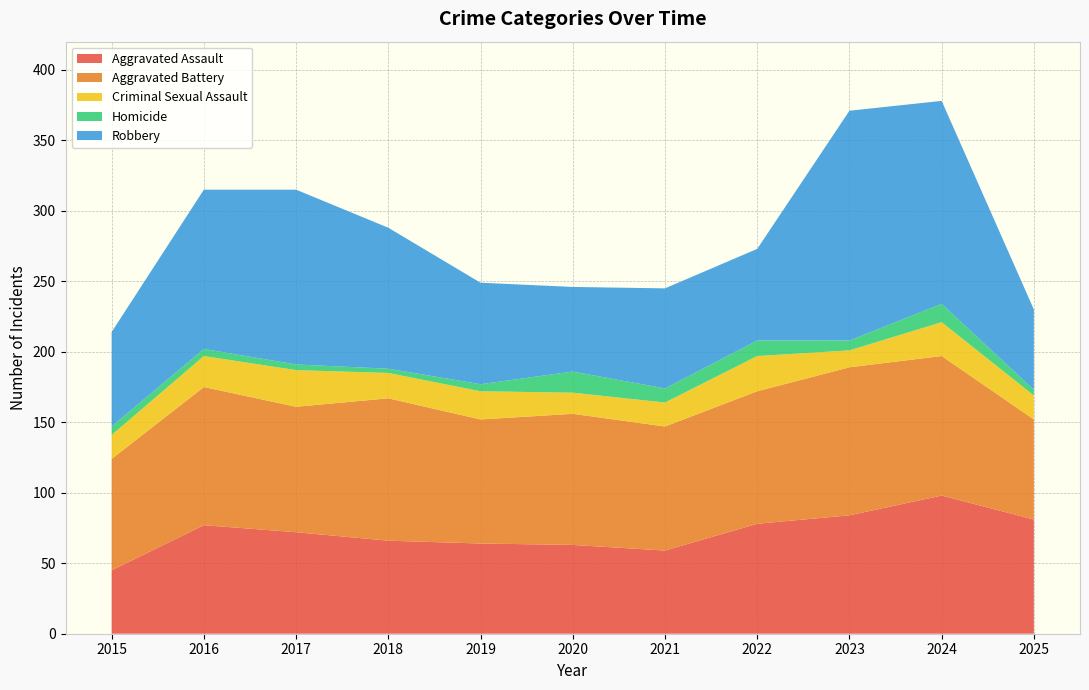

Reading right to left, what are all the values shown in this chart?

Aggravated Assault: 2025=81	2024=98	2023=84	2022=78	2021=59	2020=63	2019=64	2018=66	2017=72	2016=77	2015=45
Aggravated Battery: 2025=71	2024=99	2023=105	2022=94	2021=88	2020=93	2019=88	2018=101	2017=89	2016=98	2015=79
Criminal Sexual Assault: 2025=17	2024=24	2023=12	2022=25	2021=17	2020=15	2019=20	2018=18	2017=26	2016=22	2015=17
Homicide: 2025=4	2024=13	2023=7	2022=11	2021=10	2020=15	2019=5	2018=3	2017=4	2016=5	2015=6
Robbery: 2025=57	2024=144	2023=163	2022=65	2021=71	2020=60	2019=72	2018=100	2017=124	2016=113	2015=67